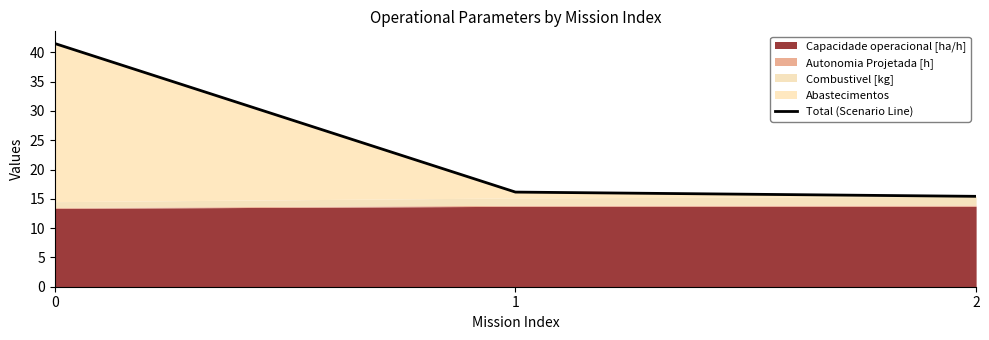

What is the change in value from 1 to 2?

-0.7